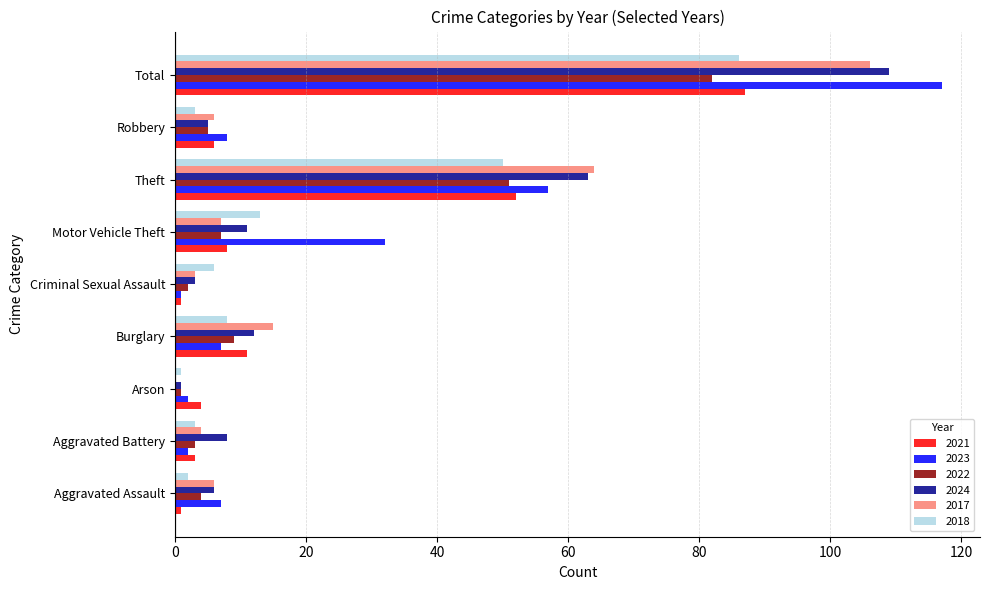

At which label is 2021 closest to 44?

Theft